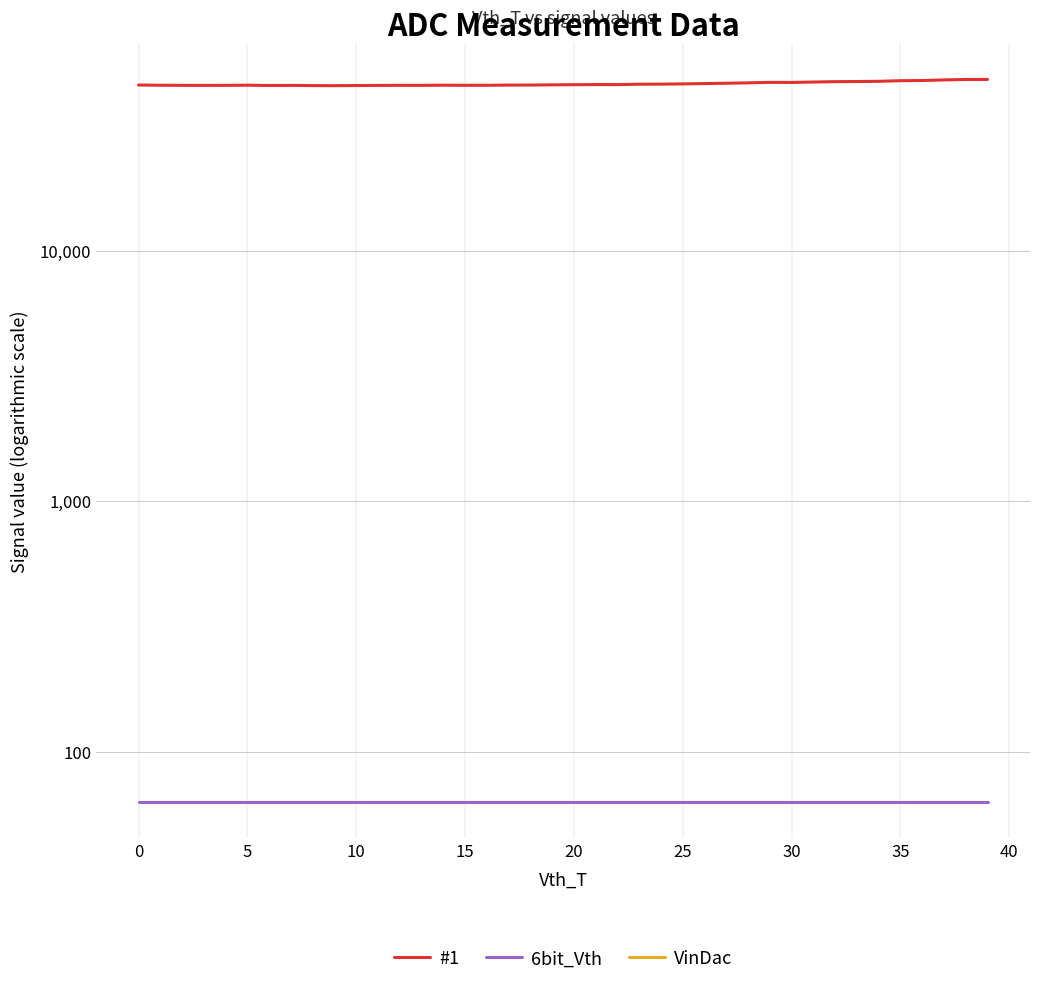

List the series in order of their peak value, highest first.

#1, 6bit_Vth, VinDac